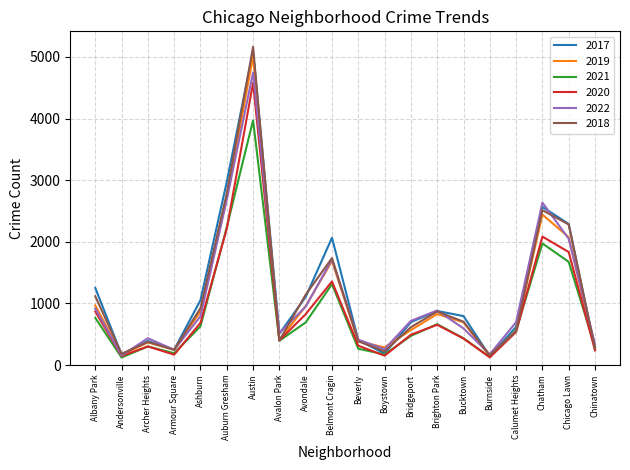

Does the chart display data point markers on the line(s)?

No